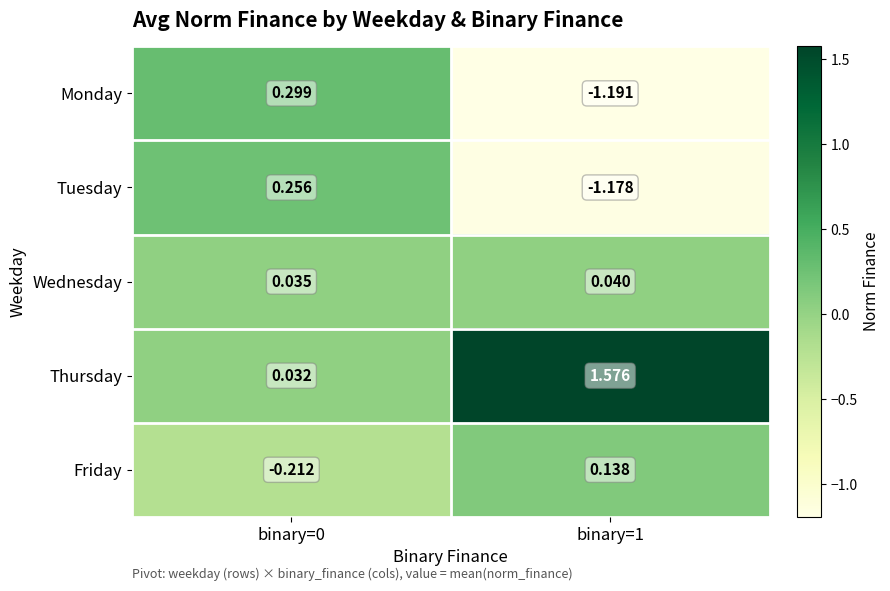

Rank the series at binary=1 from highest to lowest value.

Thursday, Friday, Wednesday, Tuesday, Monday